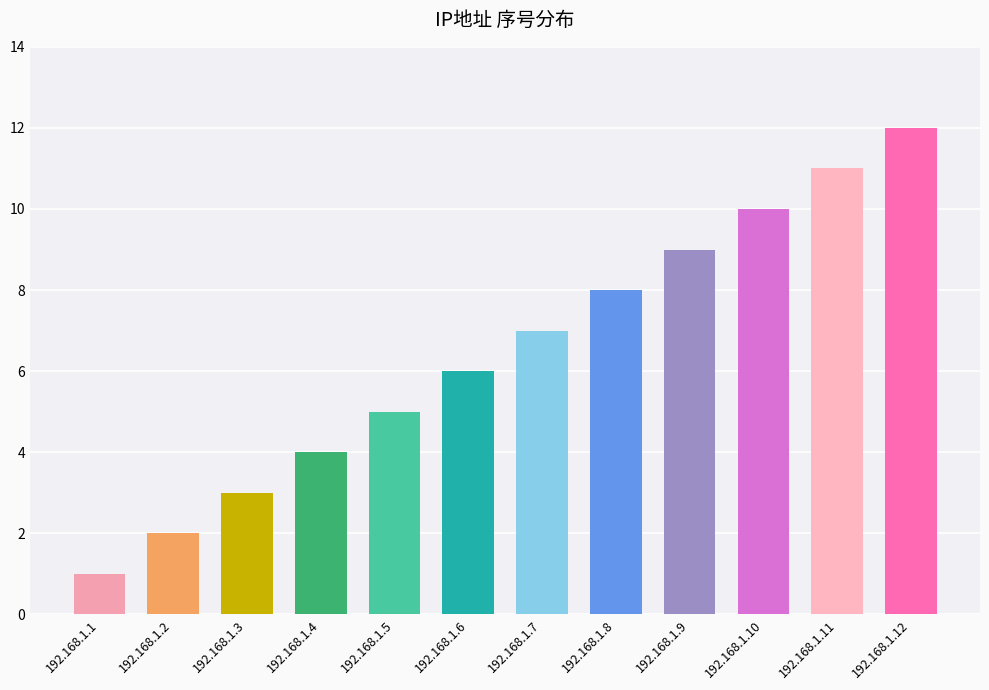

What is the greatest value displayed?

12